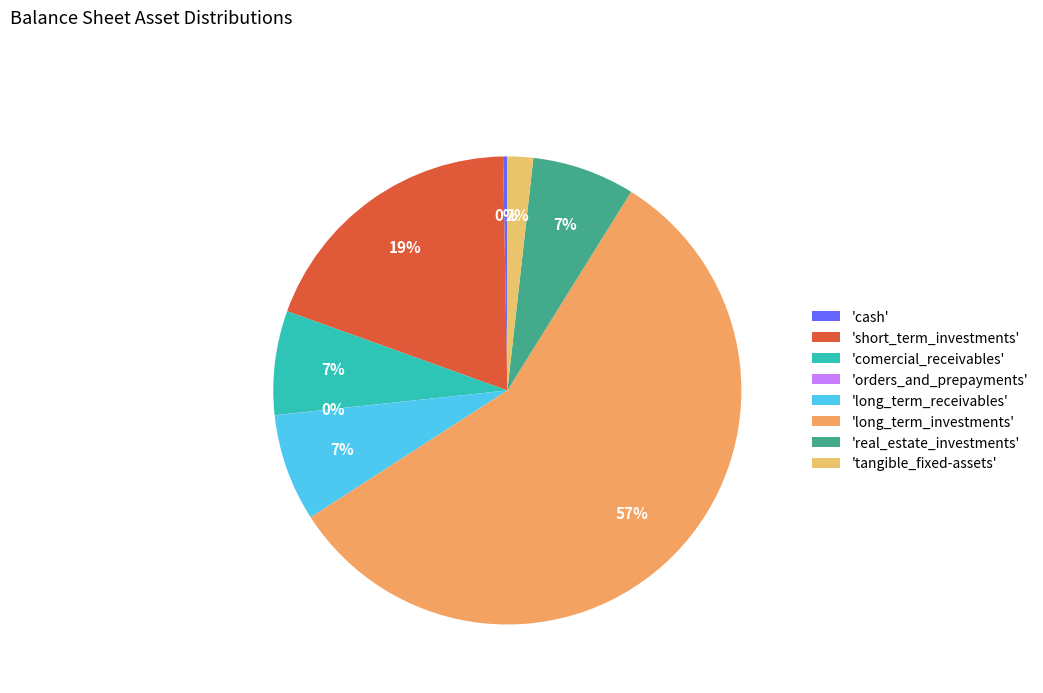

Which slice represents more than half of the pie?

'long_term_investments'